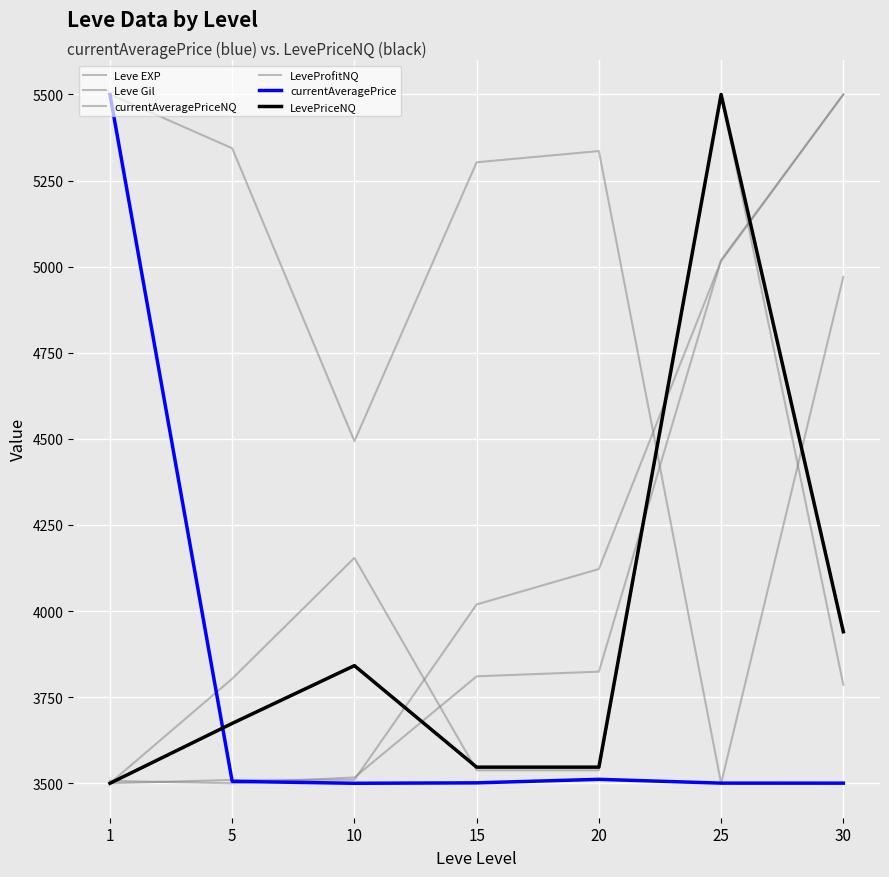

What is the total value across all series at 30?

27196.5